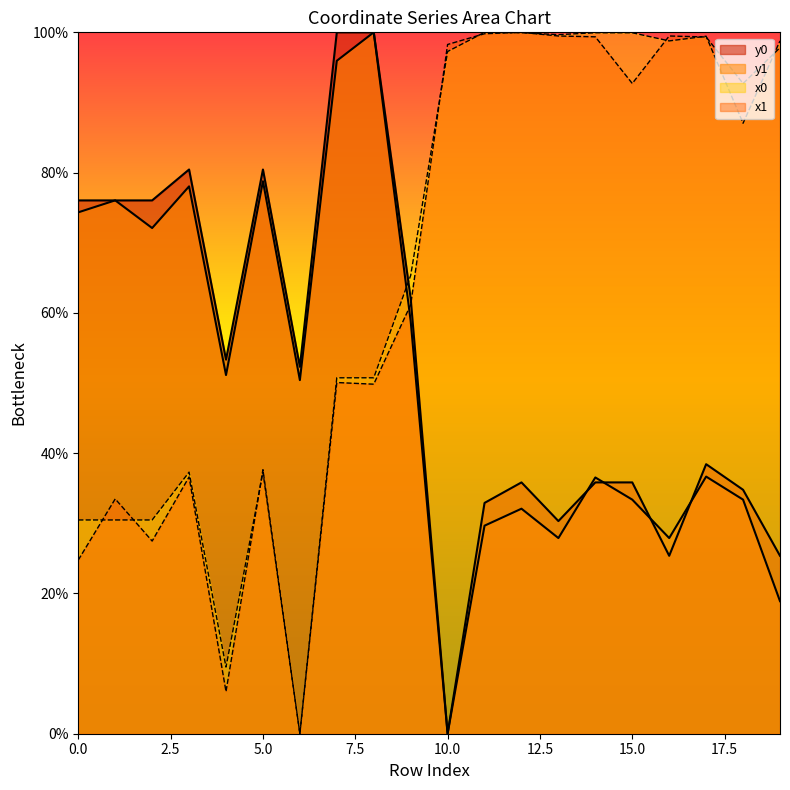

How many distinct data groups are displayed?

4